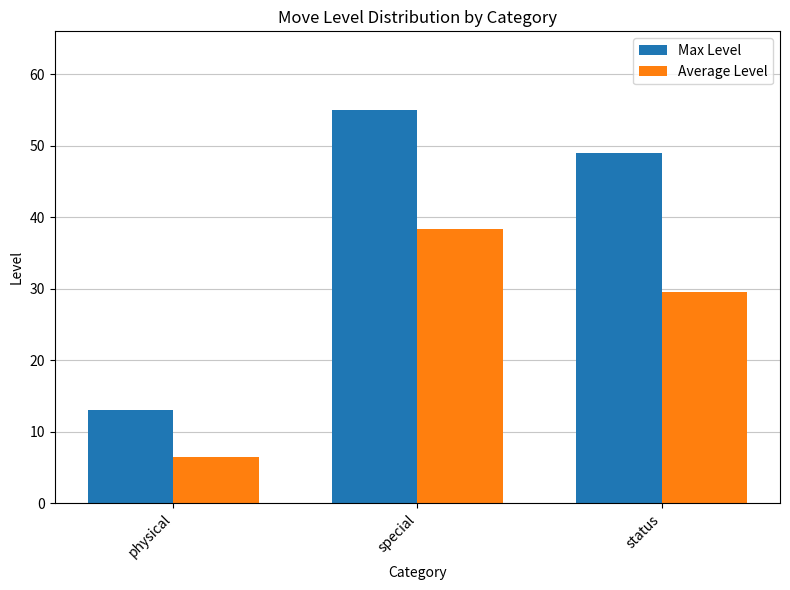

Reading left to right, what are all the values shown in this chart?

Max Level: physical=13.0	special=55.0	status=49.0
Average Level: physical=6.5	special=38.3	status=29.5